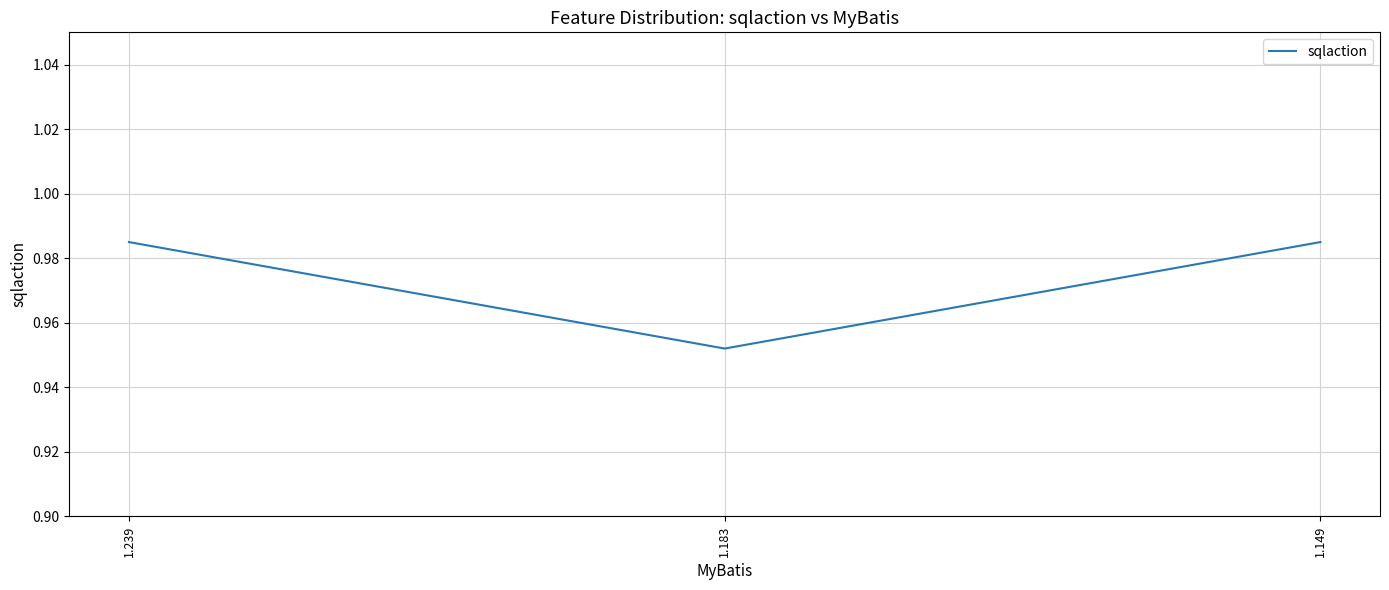

Which has a higher value, 1.183 or 1.149?

1.149